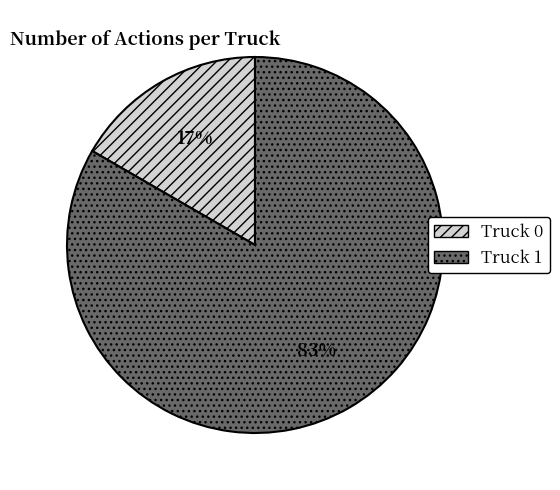

Which slice is the largest?

Truck 1